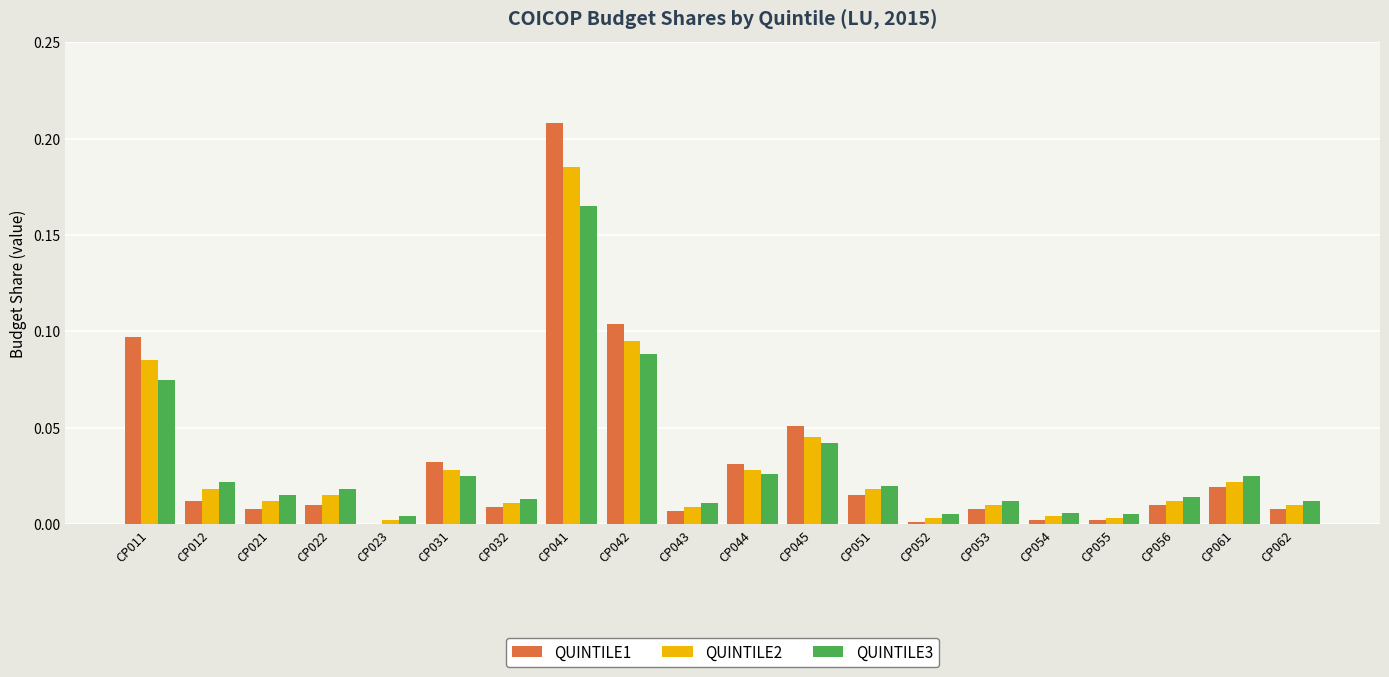

Is it true that QUINTILE1 equals 0.0 at CP021?

True